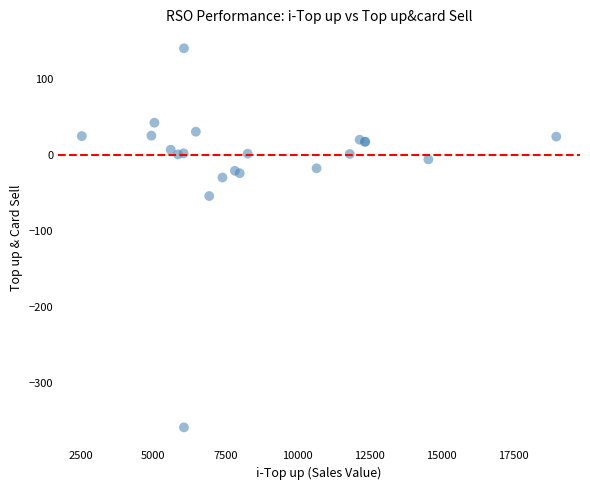

What Y value in the scatter plot is closest to -108?

-54.0